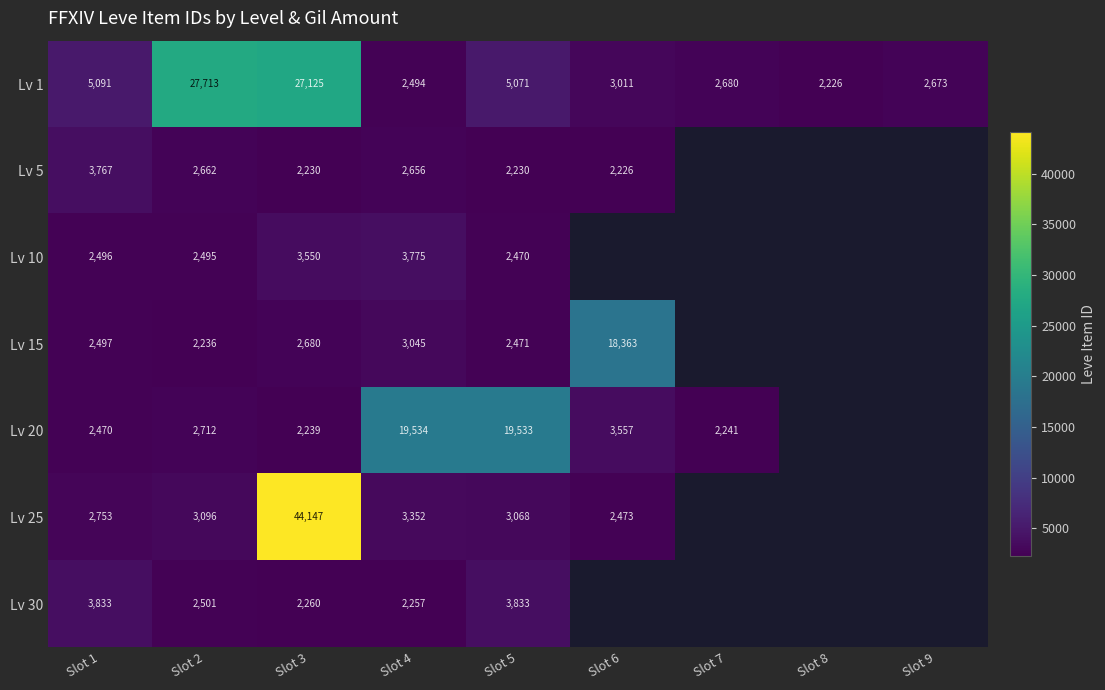

True or false: Lv 1 has a value of 27125 at Slot 3.

True